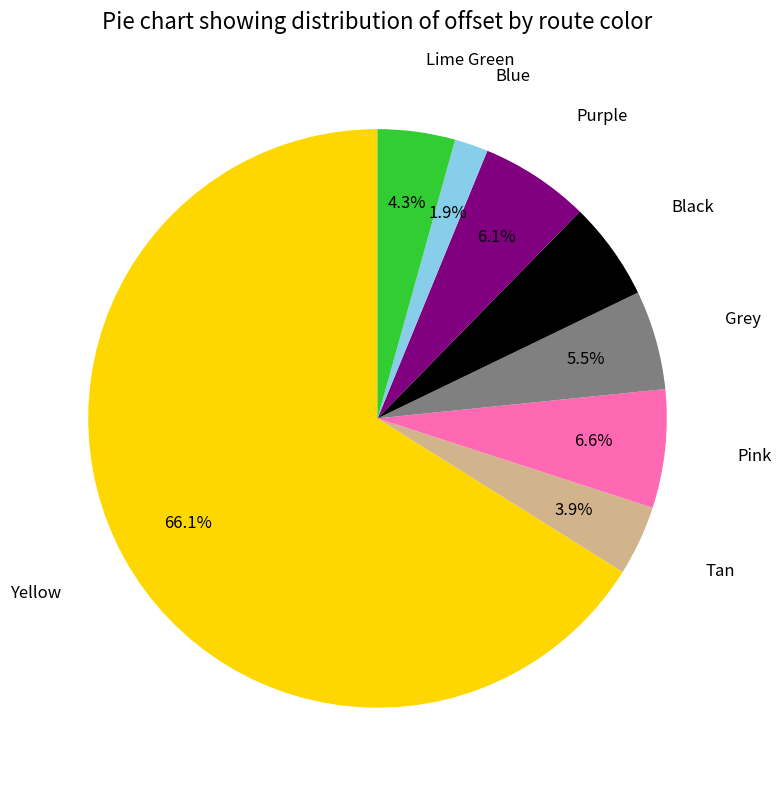

Is there a majority slice in this chart?

Yes